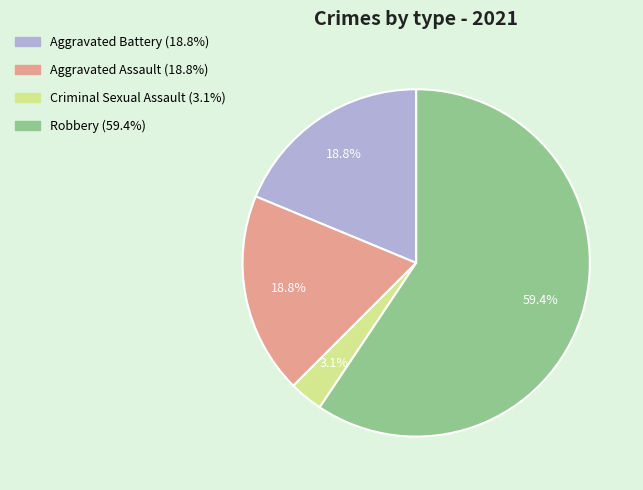

Which slice represents more than half of the pie?

Robbery